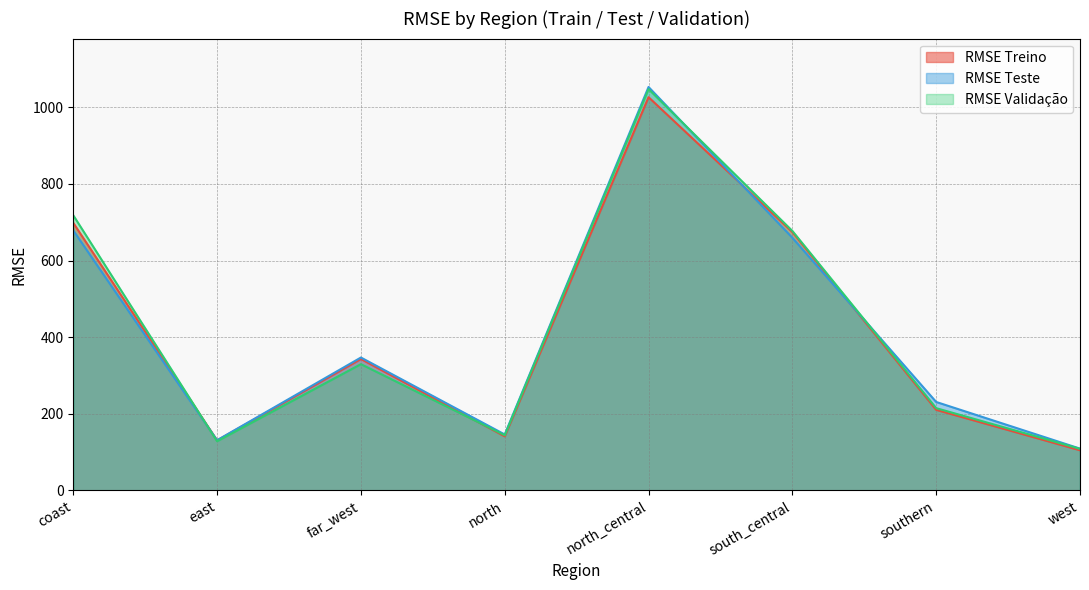

At which category does RMSE Teste reach its first local valley?

east